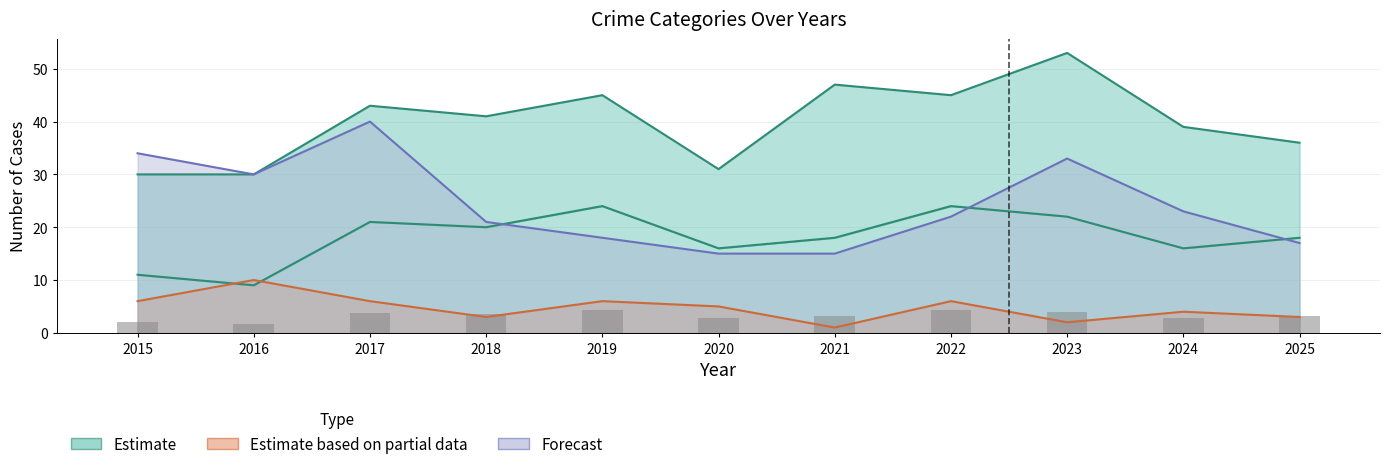

The value at 2016 is 1.6. True or false?

True